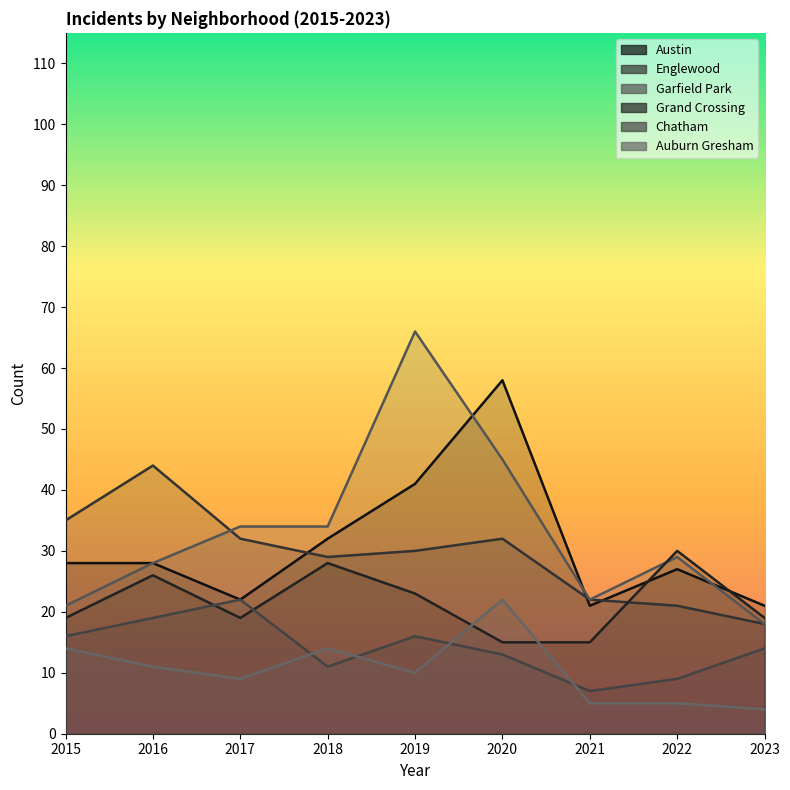

True or false: Chatham has more than 0 interior local peaks.

True